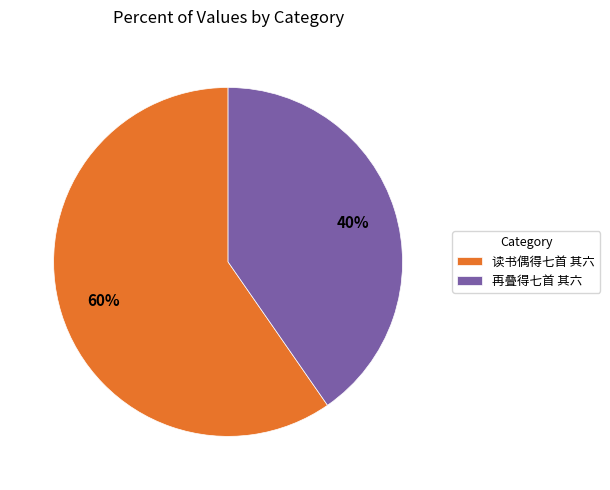

Which category has the biggest portion of the pie?

读书偶得七首 其六